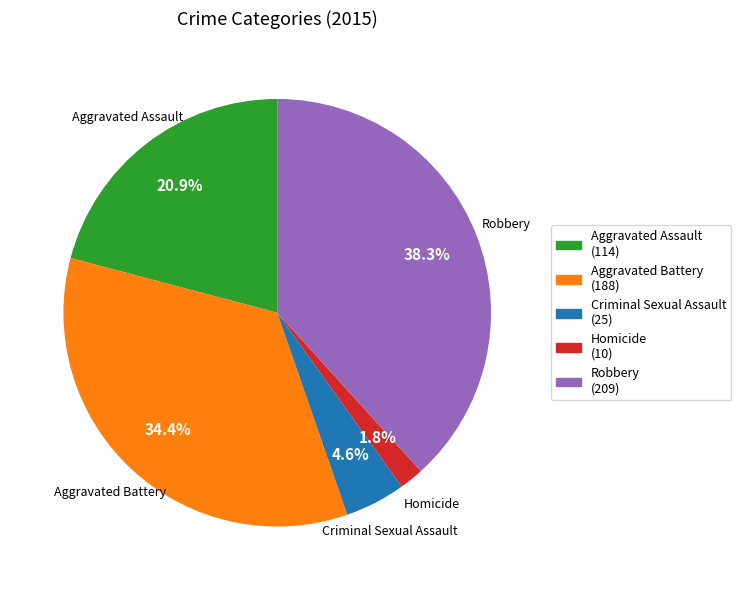

How many slices are in this pie chart?

5